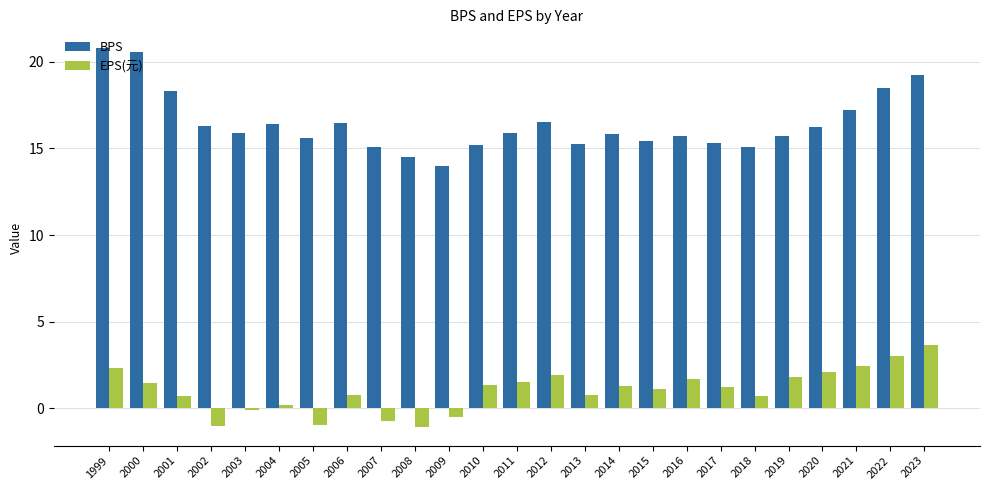

How many series are shown in this chart?

2